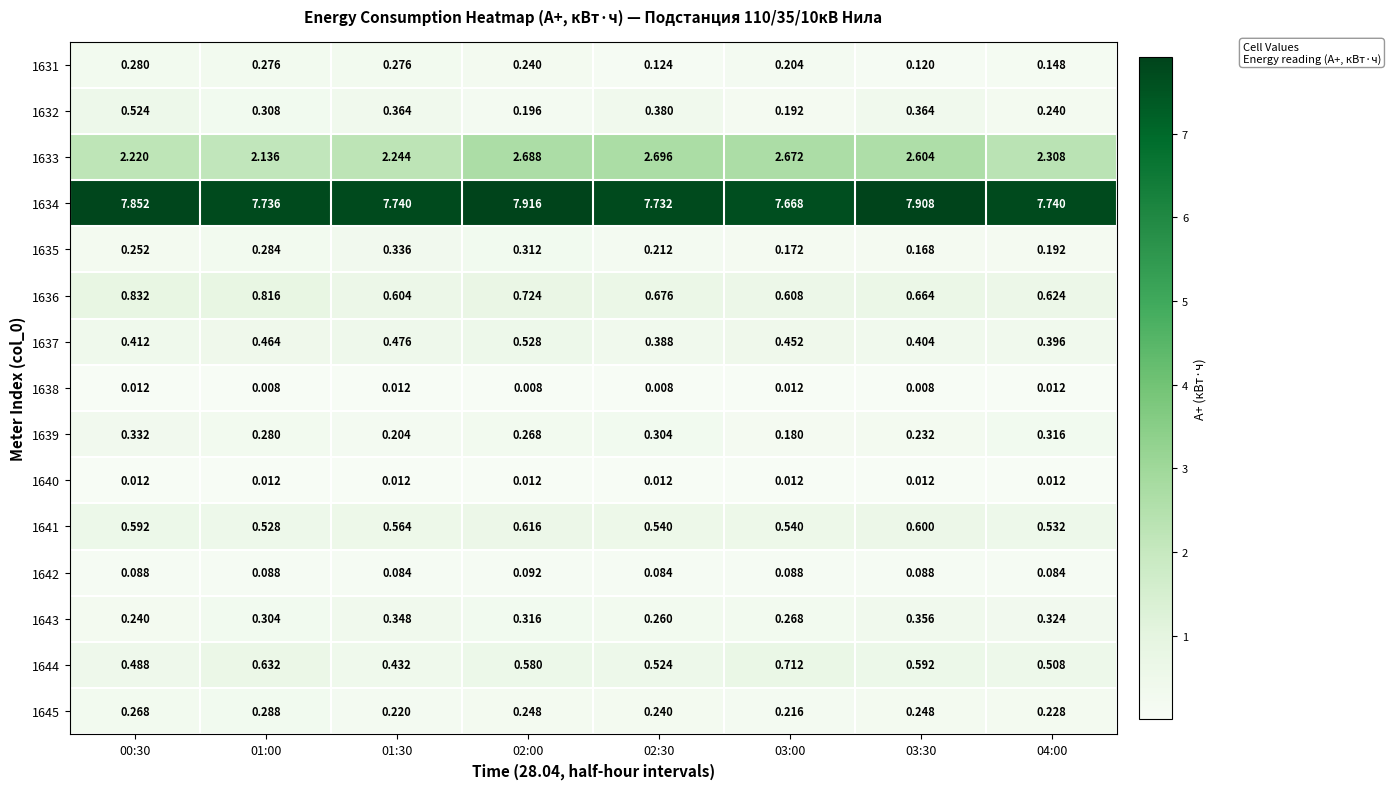

Is the value of 1635 at 01:00 greater than the value of 1641 at 04:00?

No